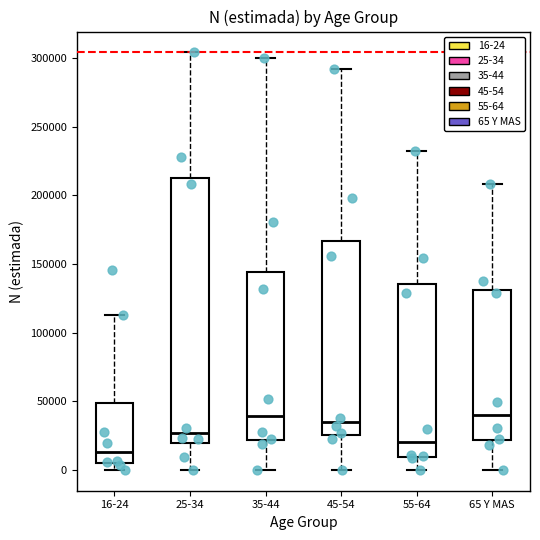

Where does the upper whisker of the box for 65 Y MAS end on the y-axis? The values are not printed on the chart, so give them approximately, as read against the axis.

210000